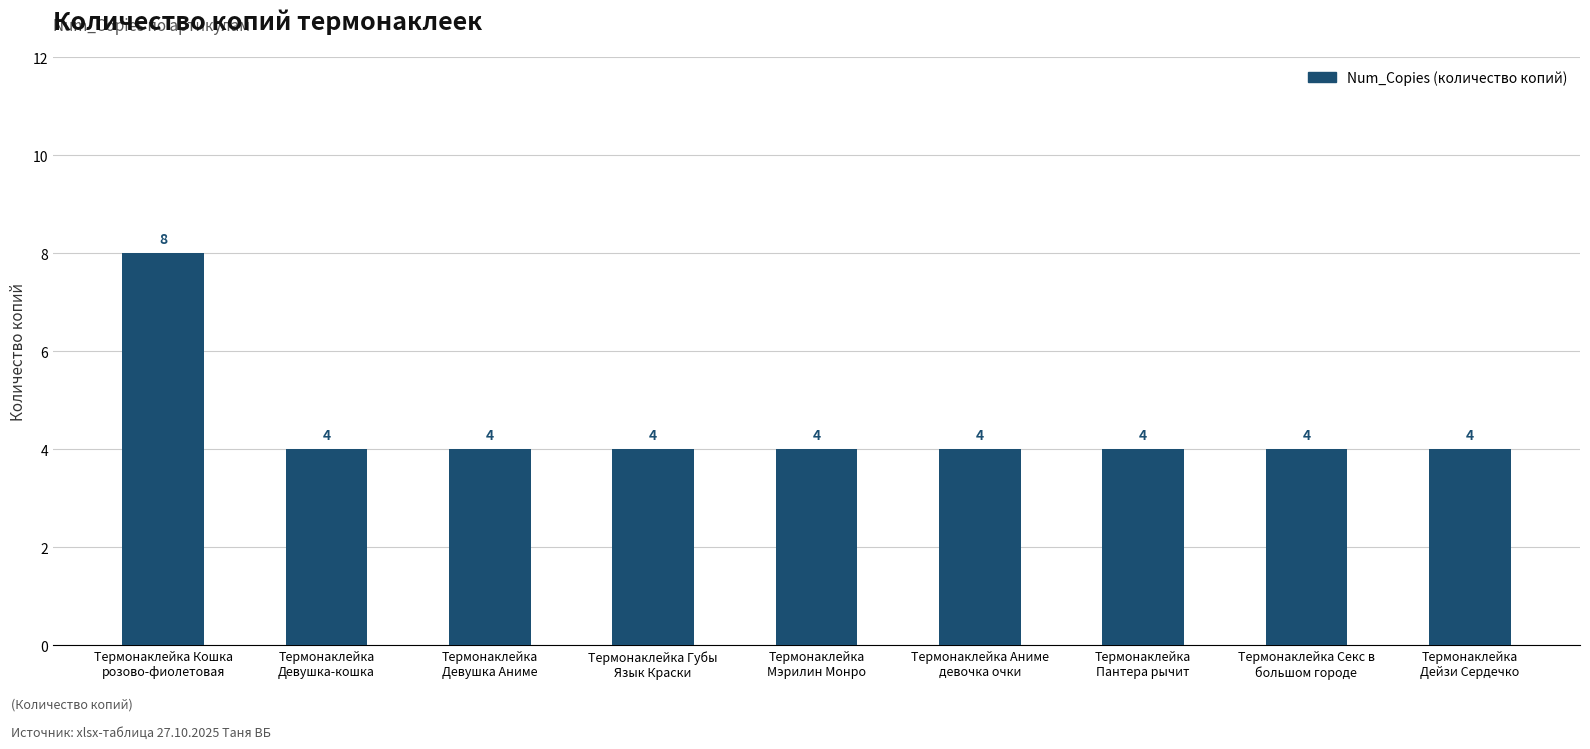

Reading right to left, extract all data points from this chart.

4	4	4	4	4	4	4	4	8